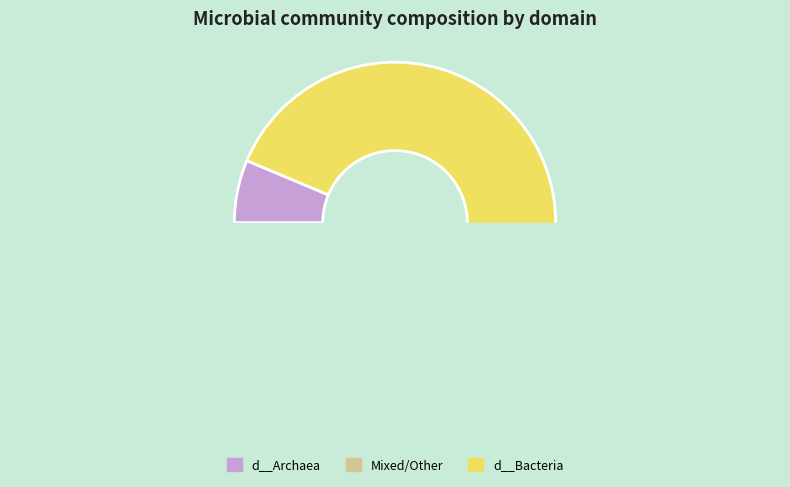

The d__Bacteria slice represents 1% of the pie. True or false?

False